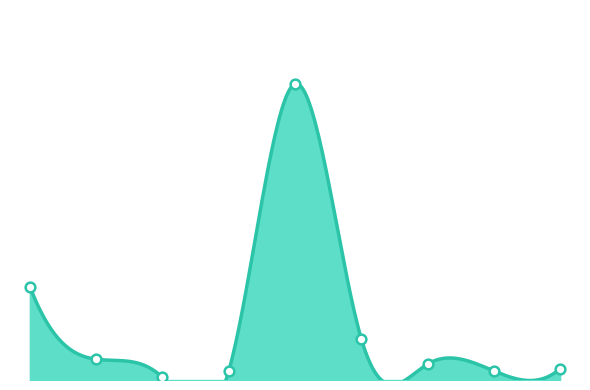

Which has a higher value, ساير محصولات or انواع کشک?

ساير محصولات